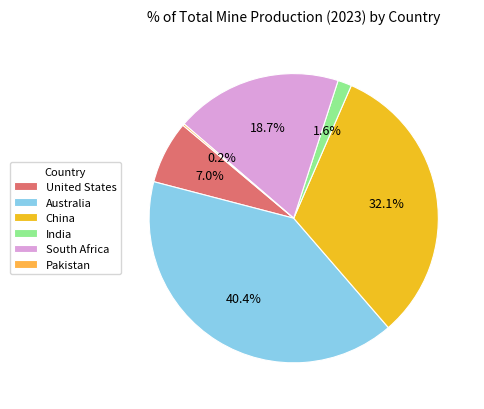

Does Australia account for over 50% of the chart?

No